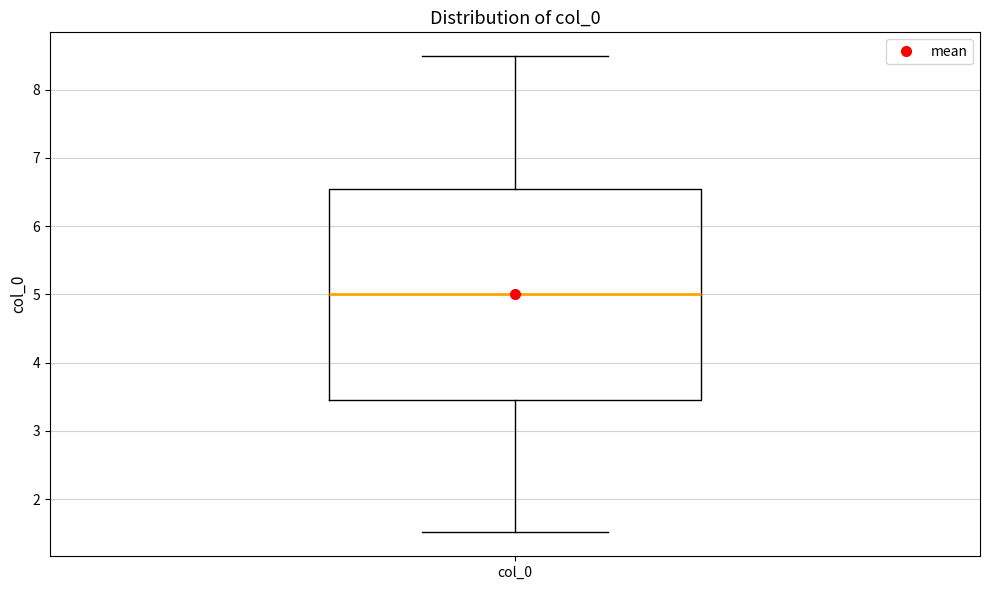

Where does the lower whisker of the box for col_0 end on the y-axis? The values are not printed on the chart, so give them approximately, as read against the axis.

1.5